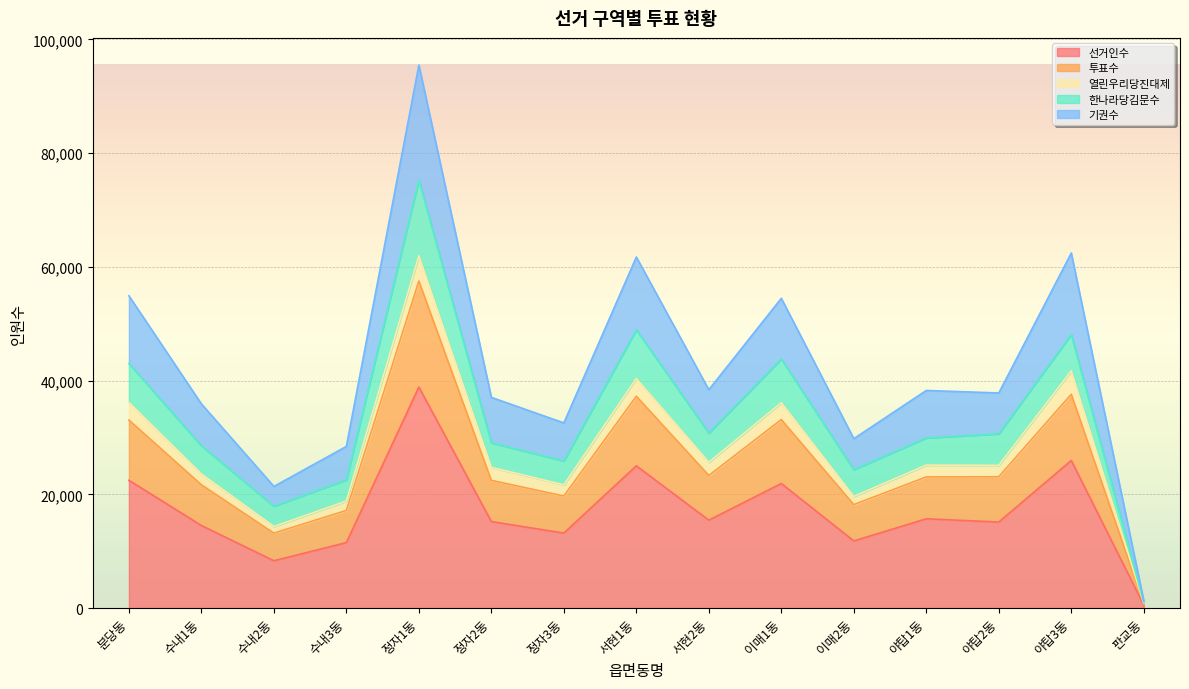

Is it true that 선거인수 equals 13208 at 정자3동?

True